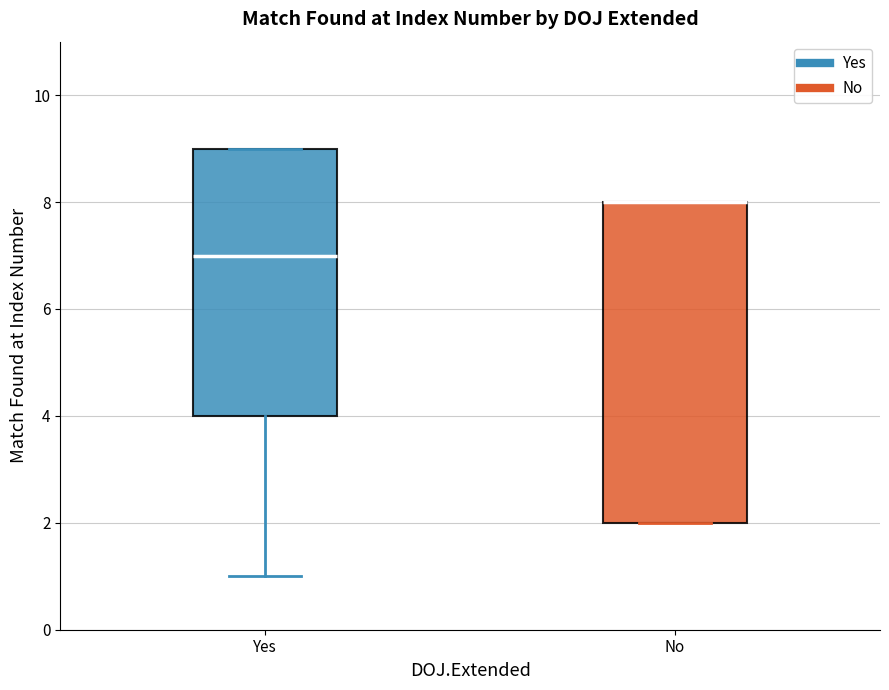

Which box is the tallest, from its lower edge to its upper edge?

No